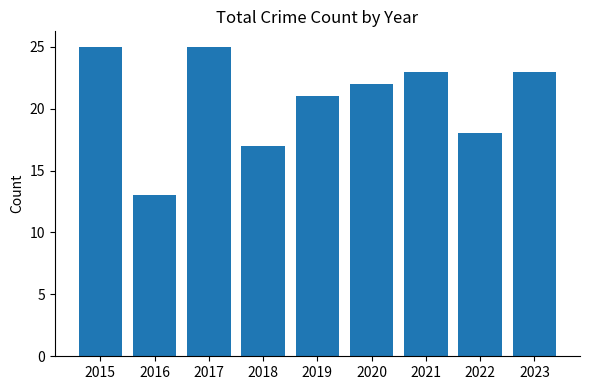

What is the difference between the second highest and minimum values?

12